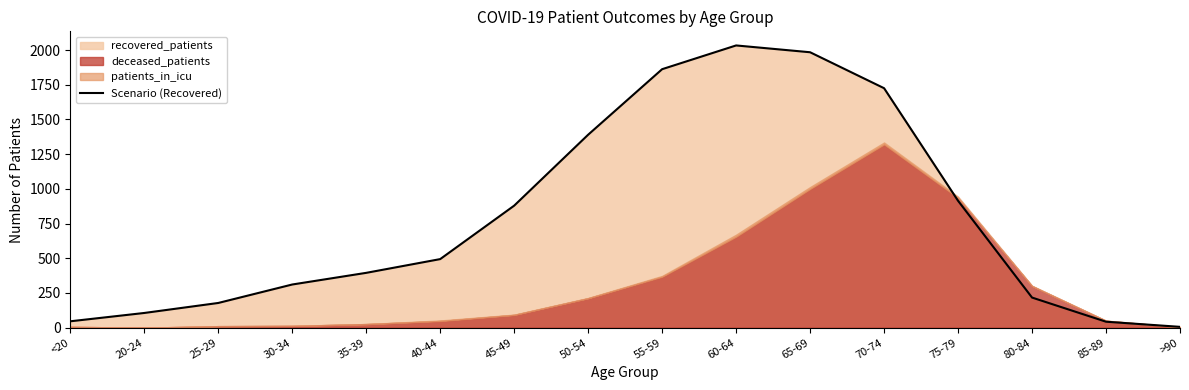

Reading left to right, what are all the values shown in this chart?

46	106	178	311	395	494	879	1390	1862	2033	1984	1725	914	217	43	6